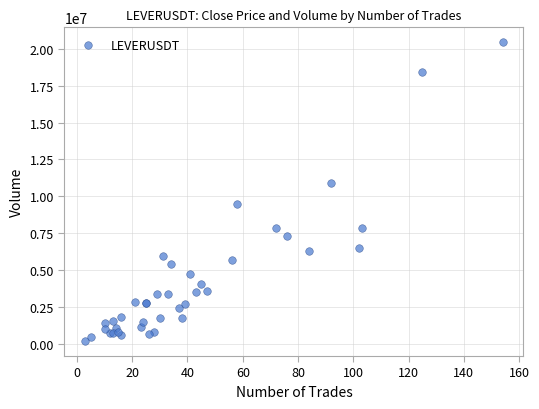

What Y value in the scatter plot is closest to 10312945?

10884956